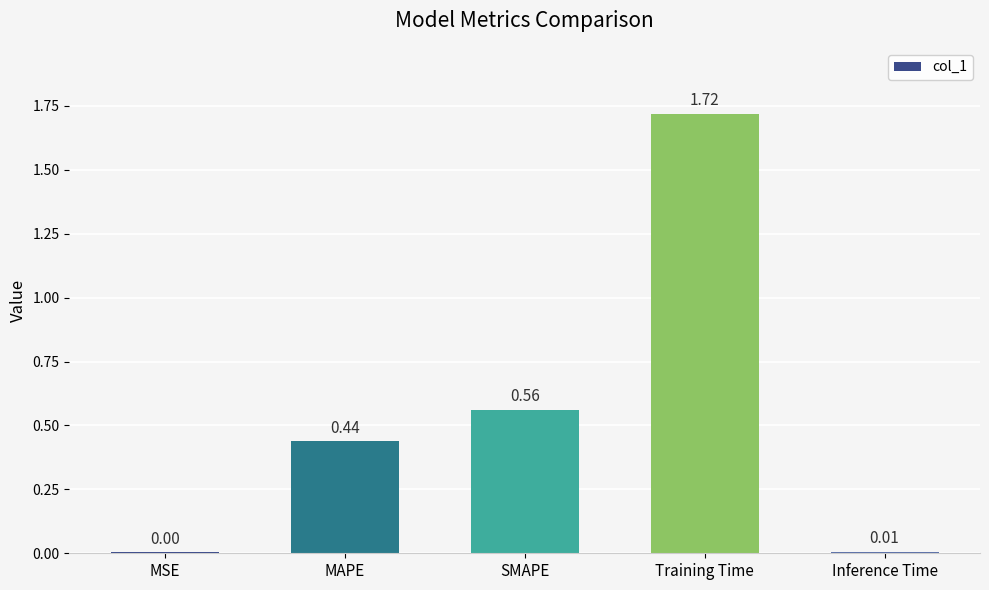

At which category does the chart reach its peak across all series?

Training Time